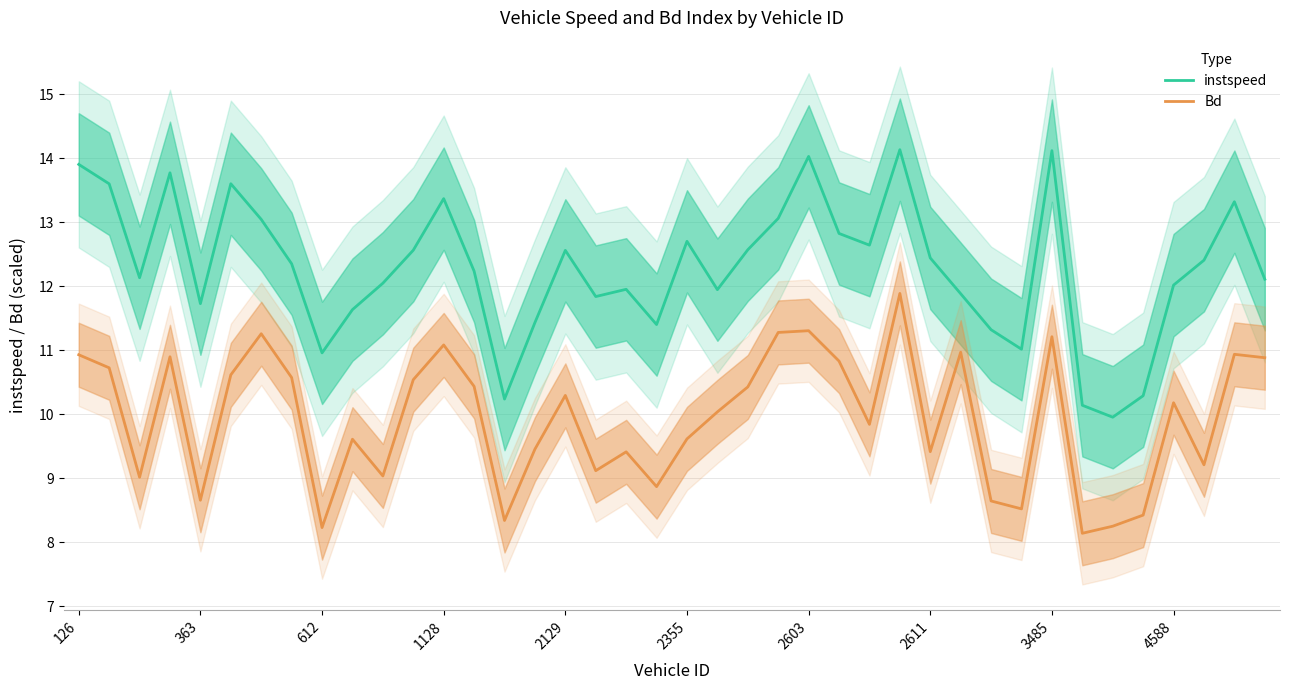

True or false: Bd has a value of 9.6 at 2355.

True